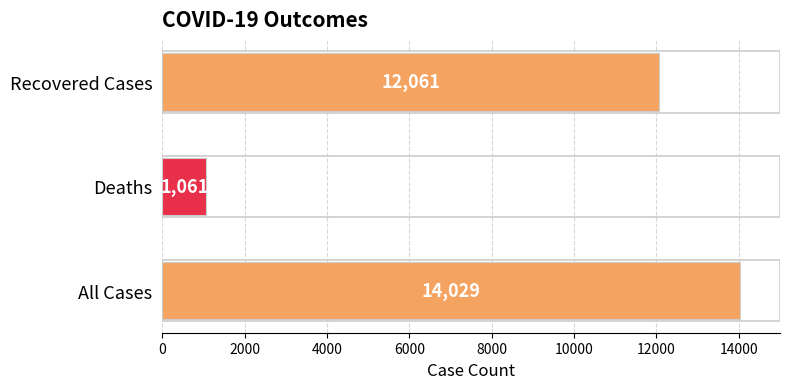

At which label is the value closest to 7545?

Recovered Cases